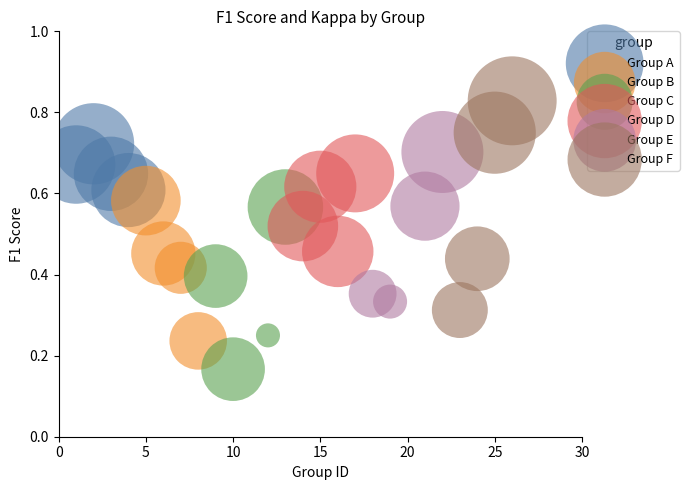

Which series has the largest Y range (max minus min)?

Group F